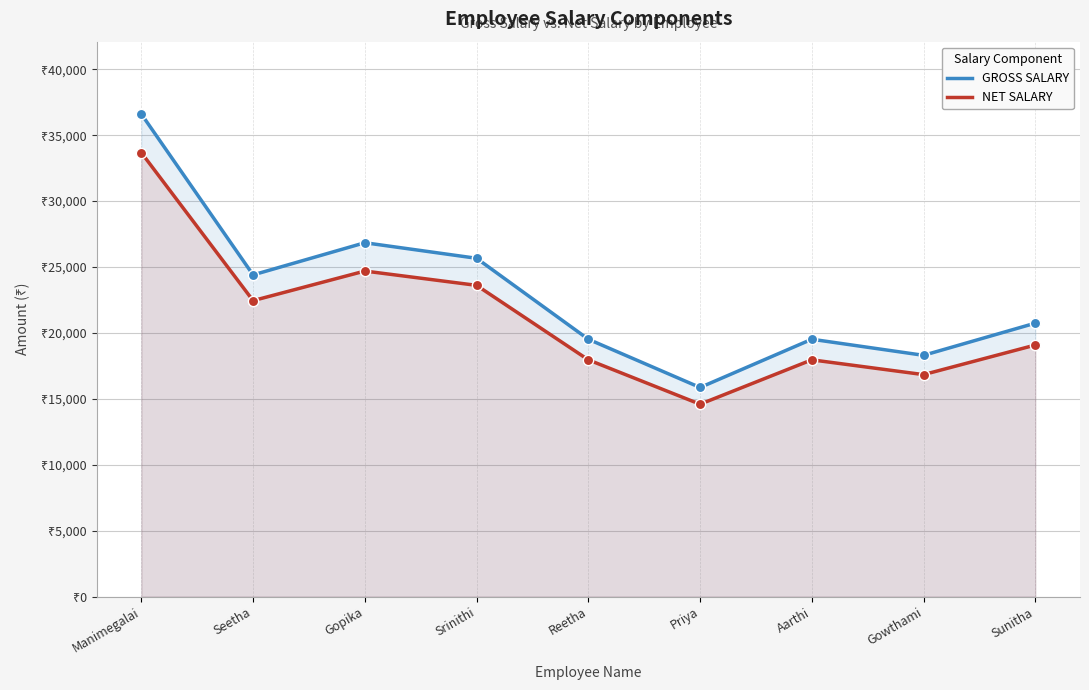

At which category is the sum across all series the highest?

Manimegalai